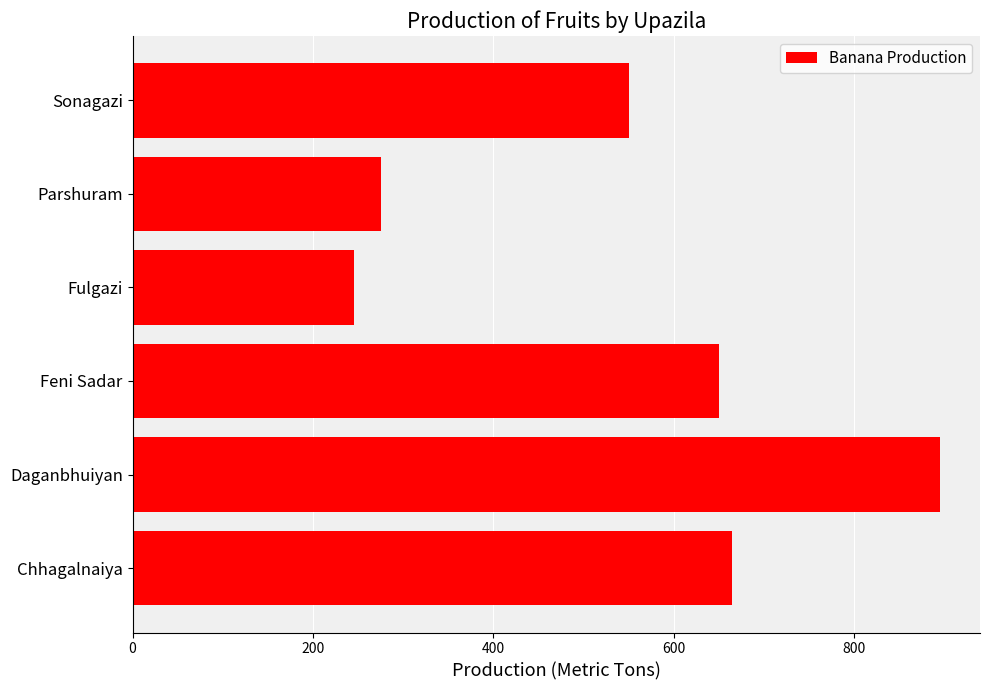

Reading bottom to top, transcribe all the data shown in this chart.

Chhagalnaiya=665	Daganbhuiyan=895	Feni Sadar=650	Fulgazi=245	Parshuram=275	Sonagazi=550